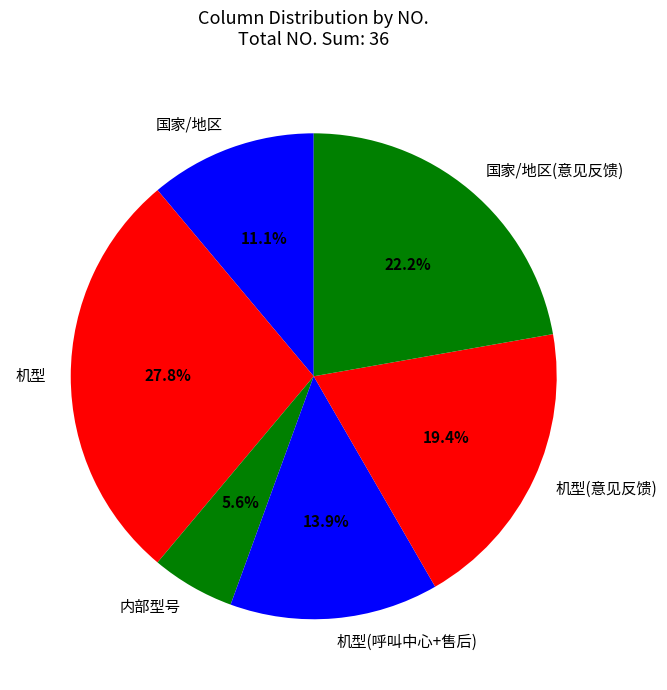

Which has a higher value, 机型(呼叫中心+售后) or 内部型号?

机型(呼叫中心+售后)